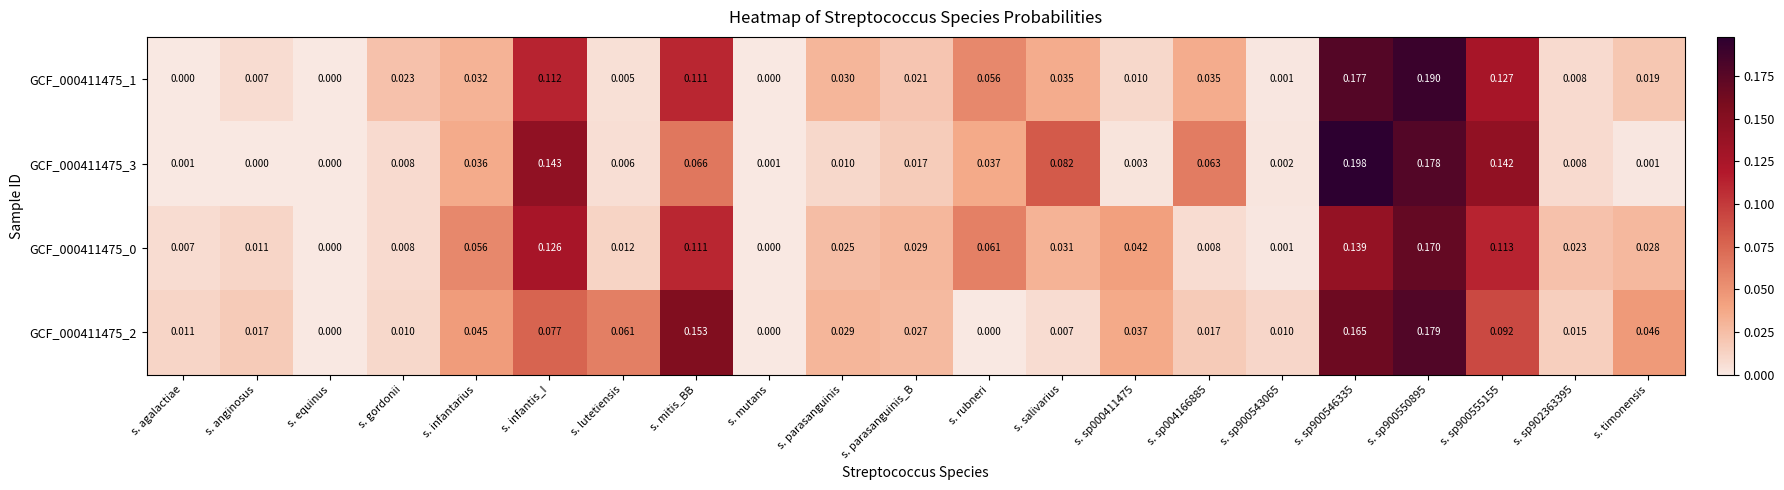

Count the number of data series in this chart.

4